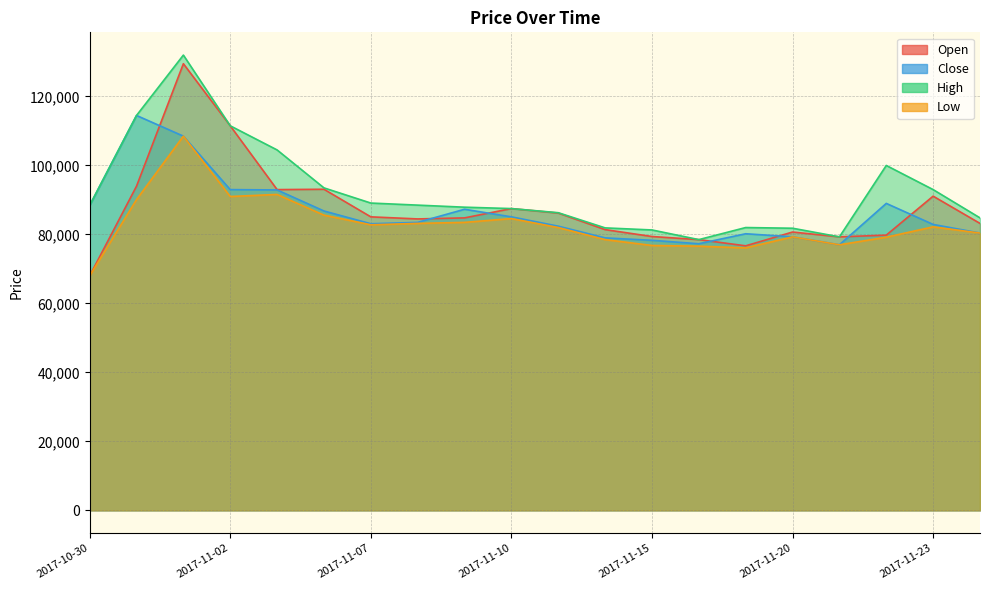

What is the difference between the maximum and minimum values in the Low series?

40500